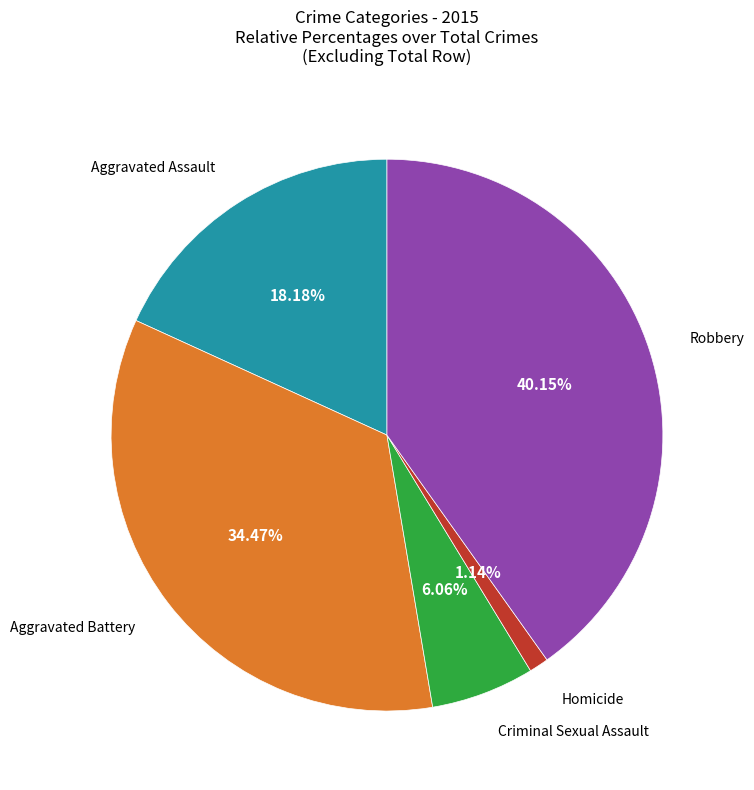

Does any single category account for the majority?

No